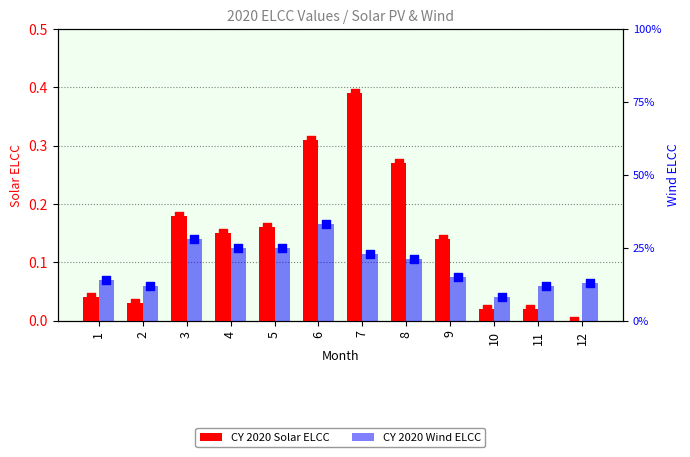

At how many categories does at least one series exceed 0?

12